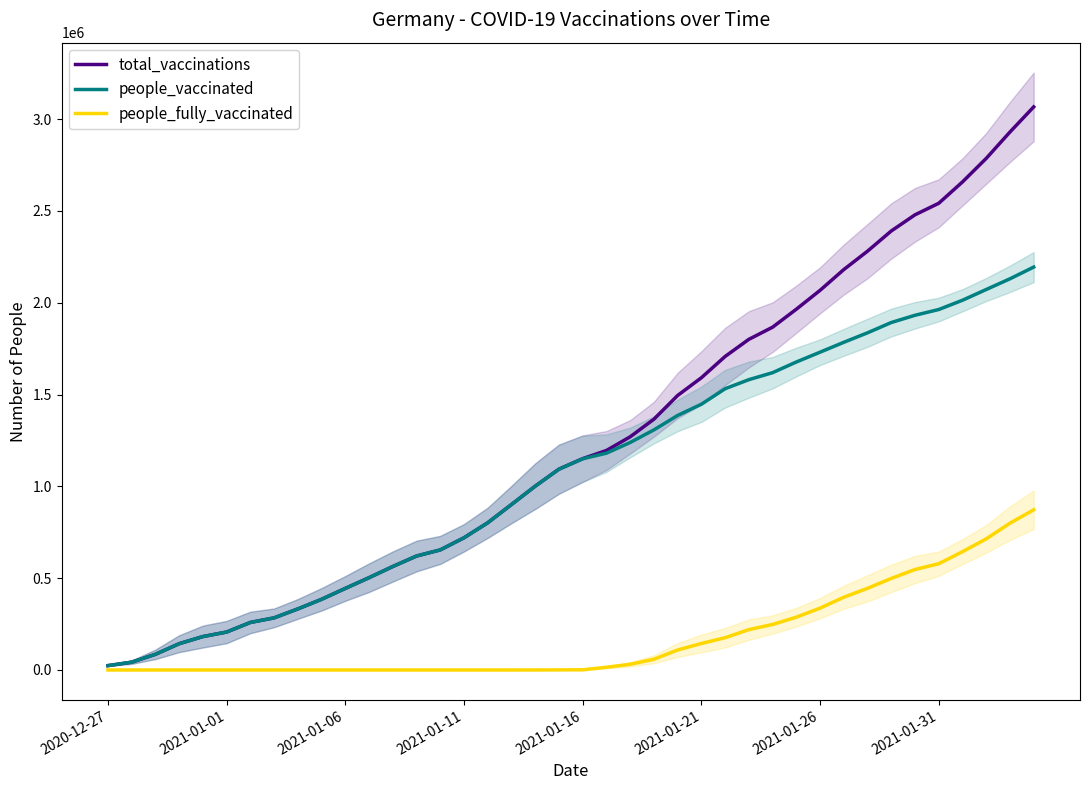

How many values in the people_vaccinated series are below 1150043?

20